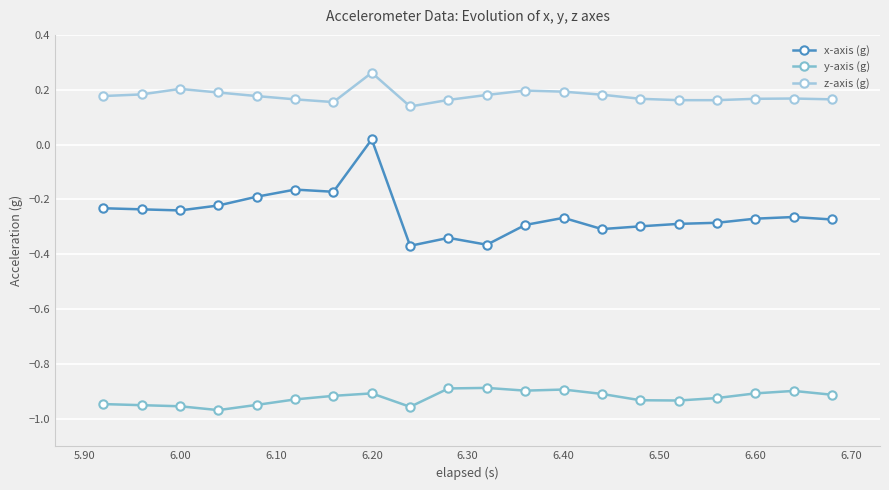

How many lines are shown in the chart?

3